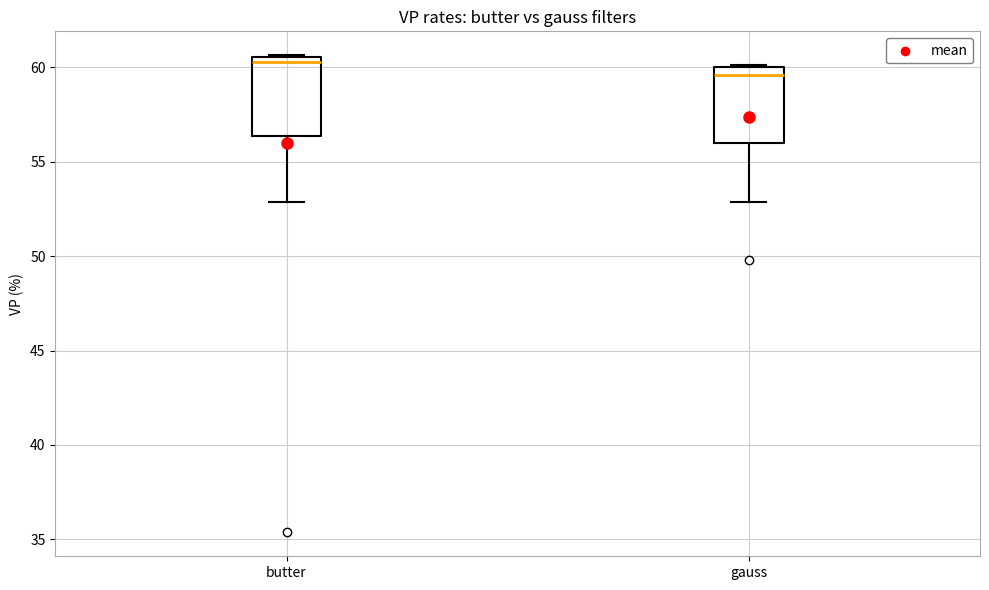

Reading left to right, read every box against the y-axis: the position of its median line, the range the box covers, and the ends of its whiskers. The values are not printed on the chart, so give them approximately, as read against the axis.

butter: median 60.5 (just below the box's upper edge), box 56.5 to 60.5, whiskers 53.0 to 60.5
gauss: median 59.5, box 56.0 to 60.0, whiskers 53.0 to 60.0